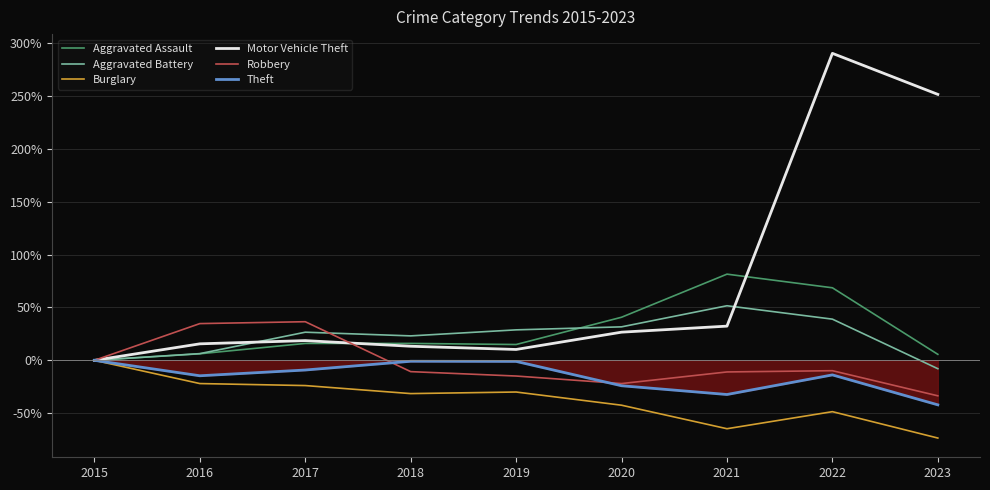

Where does the Burglary series first go above -31?

2015